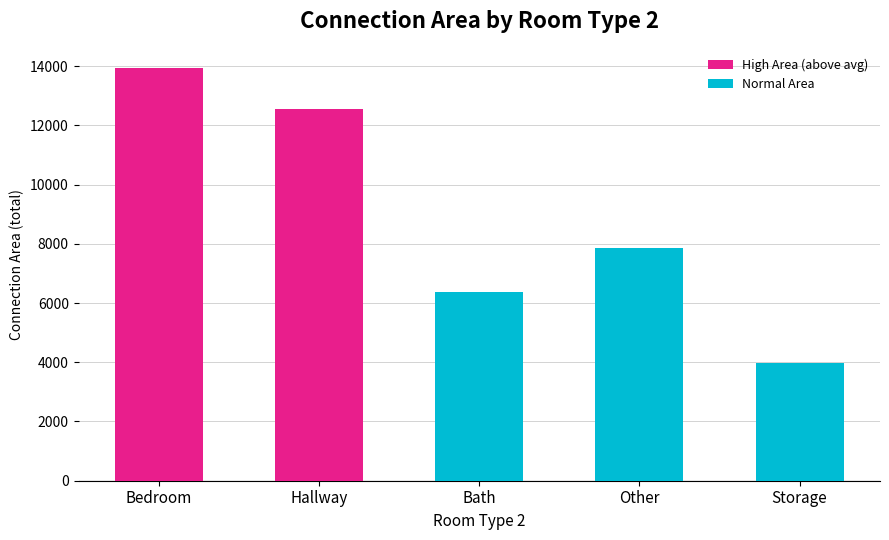

What is the label of the 5th bar from the right?

Bedroom